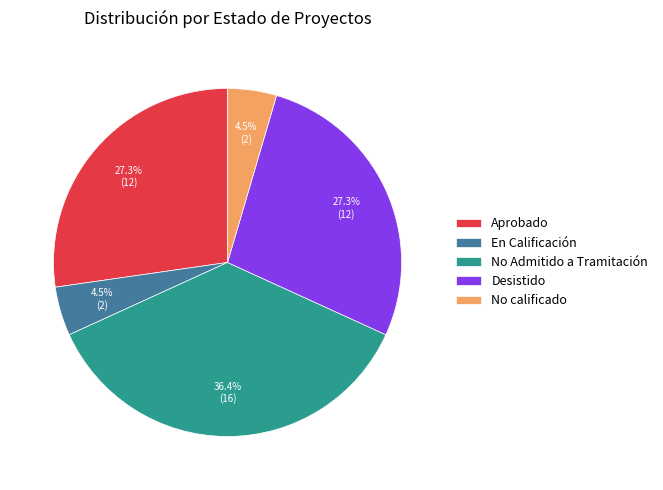

Which category has the biggest portion of the pie?

No Admitido a Tramitación